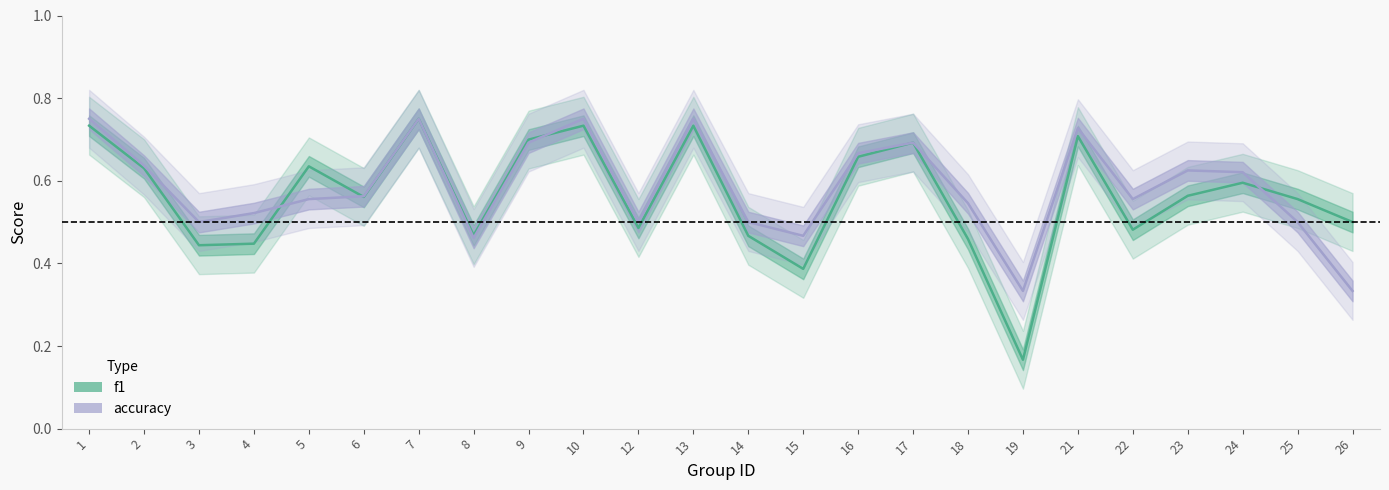

Which series ends up on top after the final intersection of f1 and accuracy?

f1